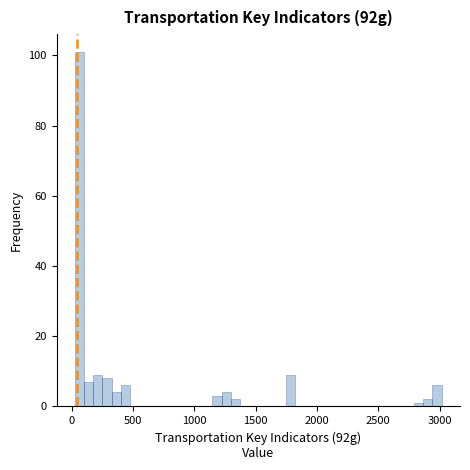

Around what value on the x-axis is the tallest bar? Give the approximate position of its centre, as read against the axis.

50